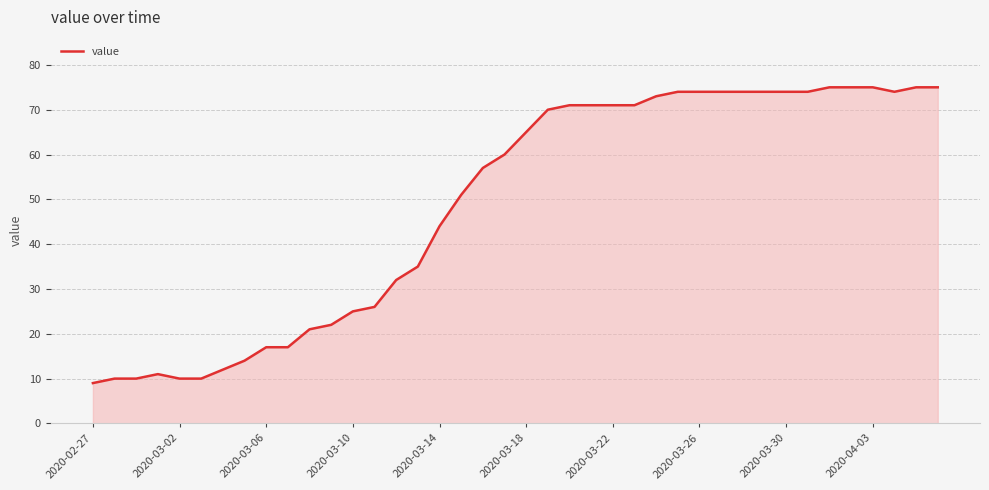

What is the difference between the maximum and minimum values?

66